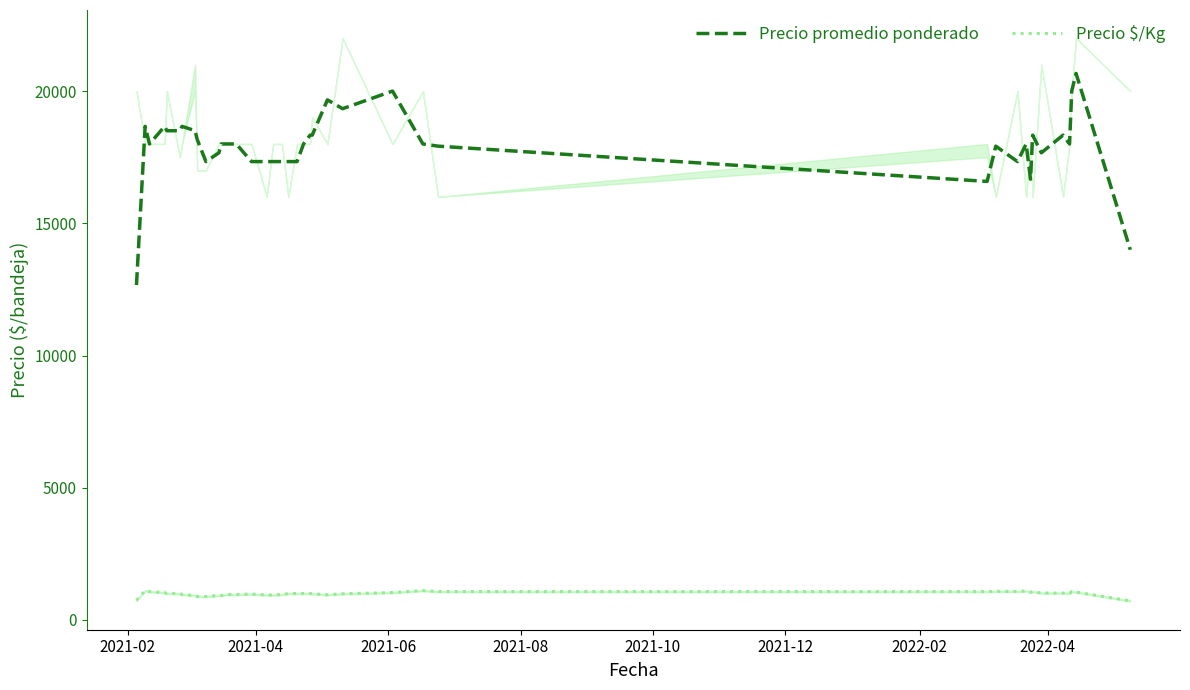

What is the lowest value of the Precio promedio ponderado series?

12666.7